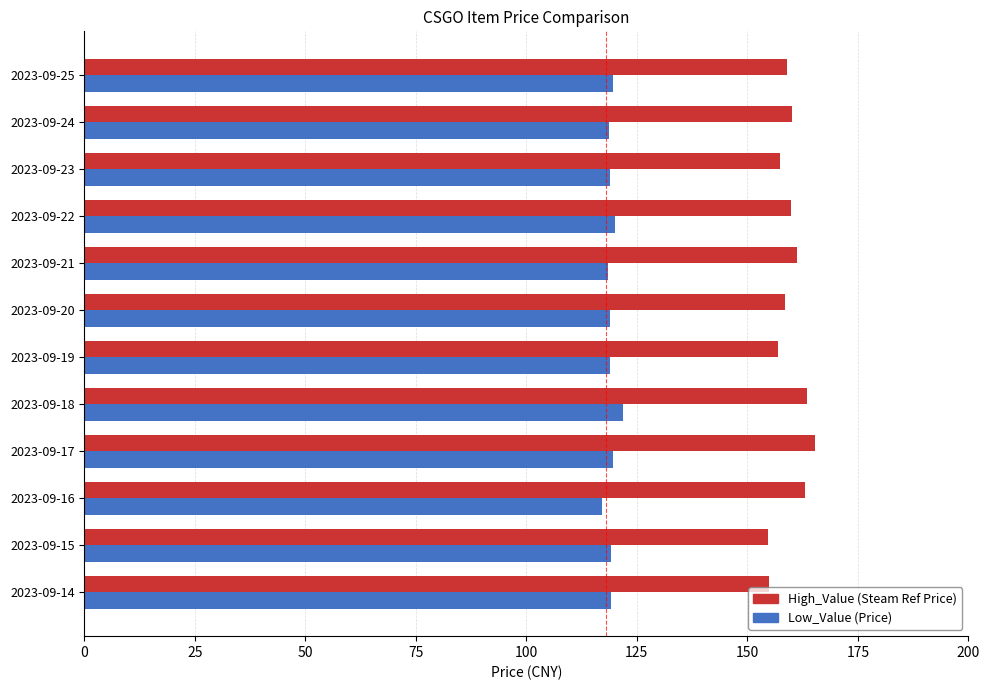

Count the number of categories in the chart.

12